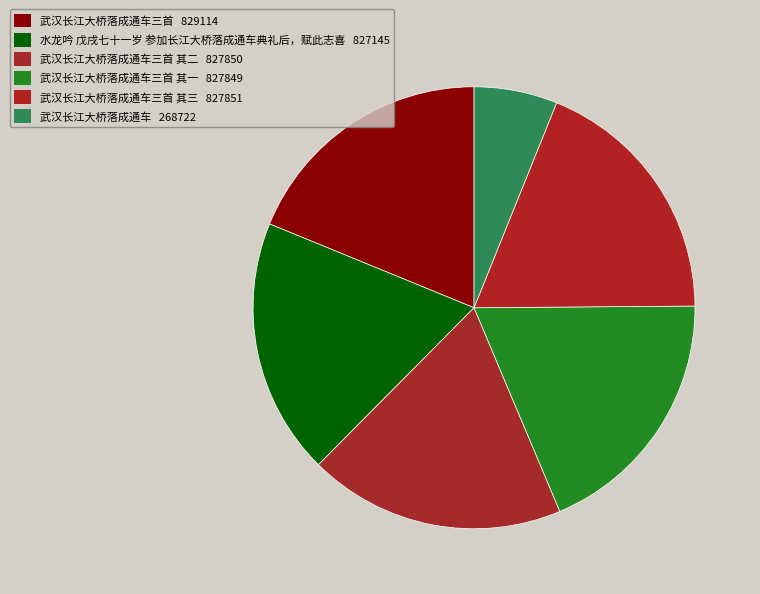

How many slices are in this pie chart?

6